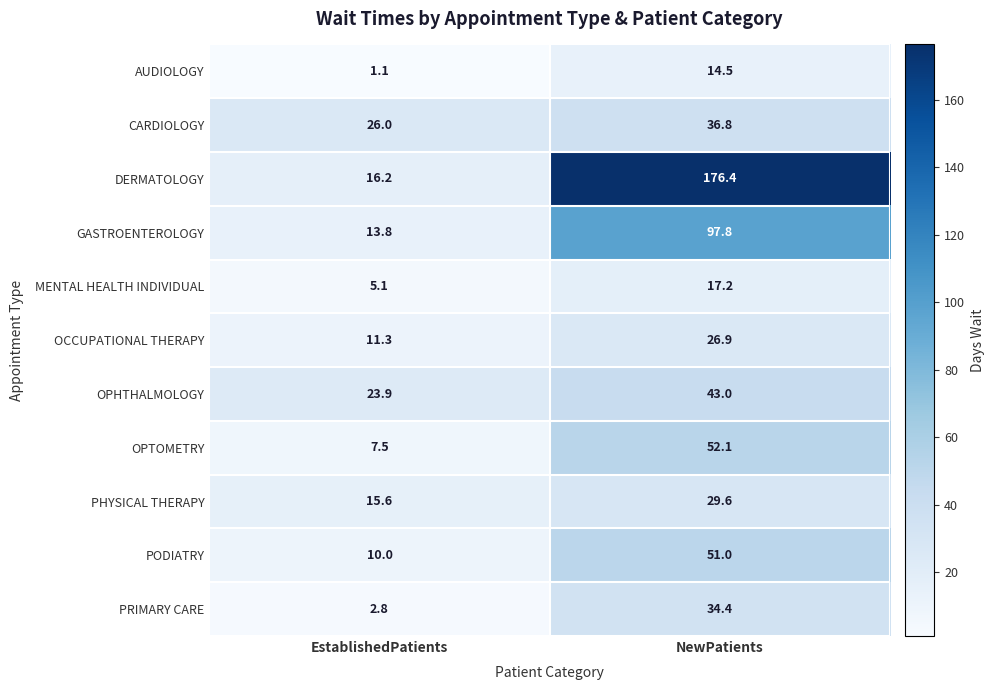

Reading left to right, what are all the values shown in this chart?

AUDIOLOGY: EstablishedPatients=1.1	NewPatients=14.5
CARDIOLOGY: EstablishedPatients=26.0	NewPatients=36.8
DERMATOLOGY: EstablishedPatients=16.2	NewPatients=176.4
GASTROENTEROLOGY: EstablishedPatients=13.8	NewPatients=97.8
MENTAL HEALTH INDIVIDUAL: EstablishedPatients=5.1	NewPatients=17.2
OCCUPATIONAL THERAPY: EstablishedPatients=11.3	NewPatients=26.9
OPHTHALMOLOGY: EstablishedPatients=23.9	NewPatients=43.0
OPTOMETRY: EstablishedPatients=7.5	NewPatients=52.1
PHYSICAL THERAPY: EstablishedPatients=15.6	NewPatients=29.6
PODIATRY: EstablishedPatients=10.0	NewPatients=51.0
PRIMARY CARE: EstablishedPatients=2.8	NewPatients=34.4